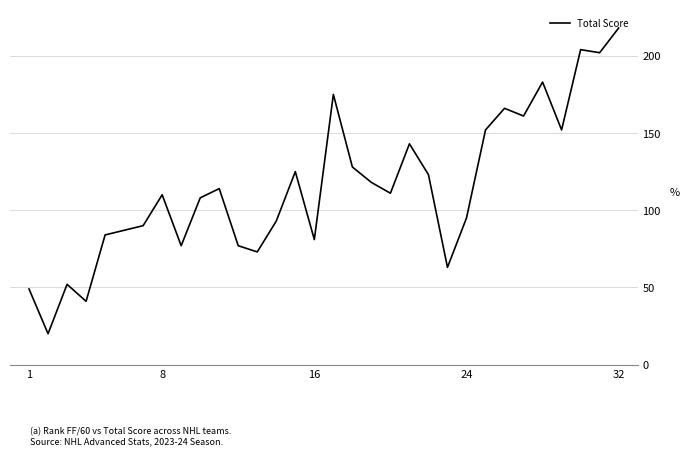

What is the maximum value shown in the chart?

218